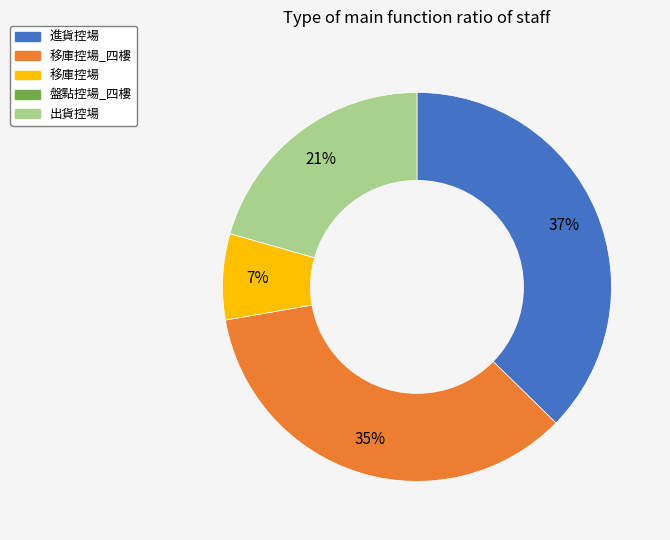

To the nearest percent, what is the average slice percentage?

20%